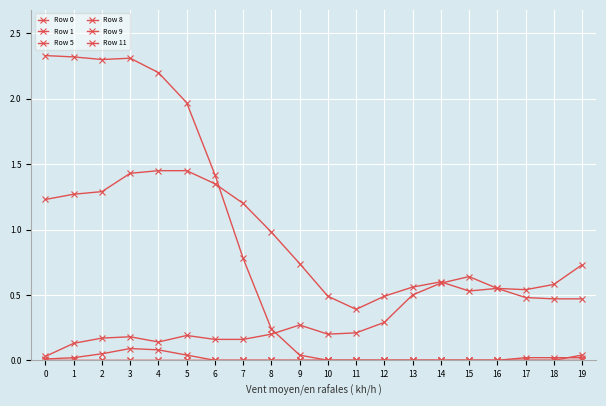

How many distinct data groups are displayed?

6